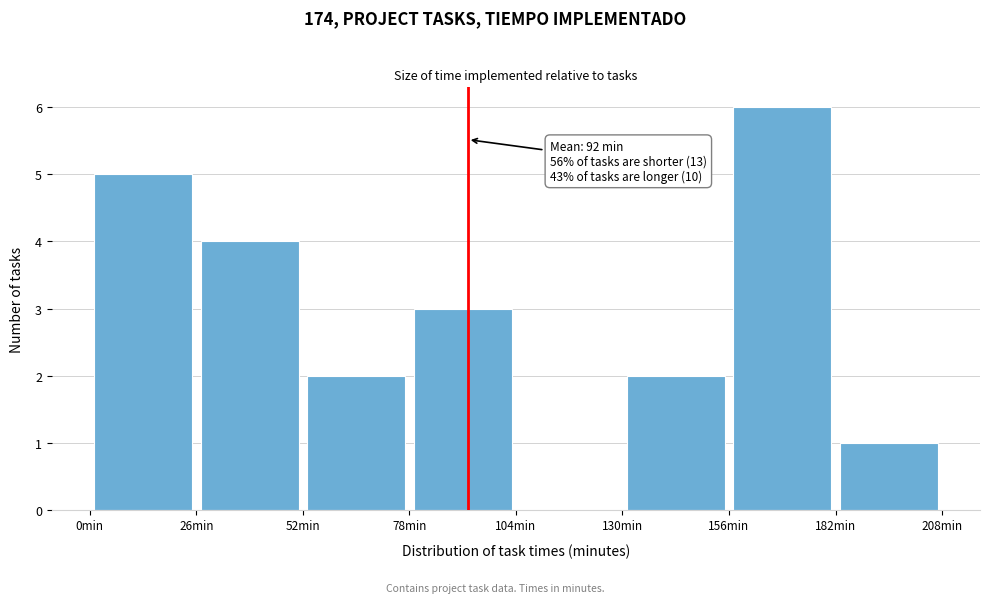

Which range on the x-axis has the tallest bar?

156 to 182